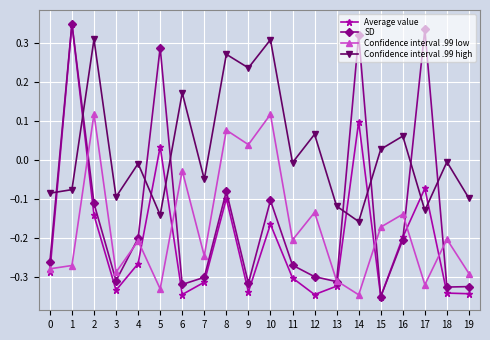

At which label does Confidence interval .99 low reach its minimum?

14